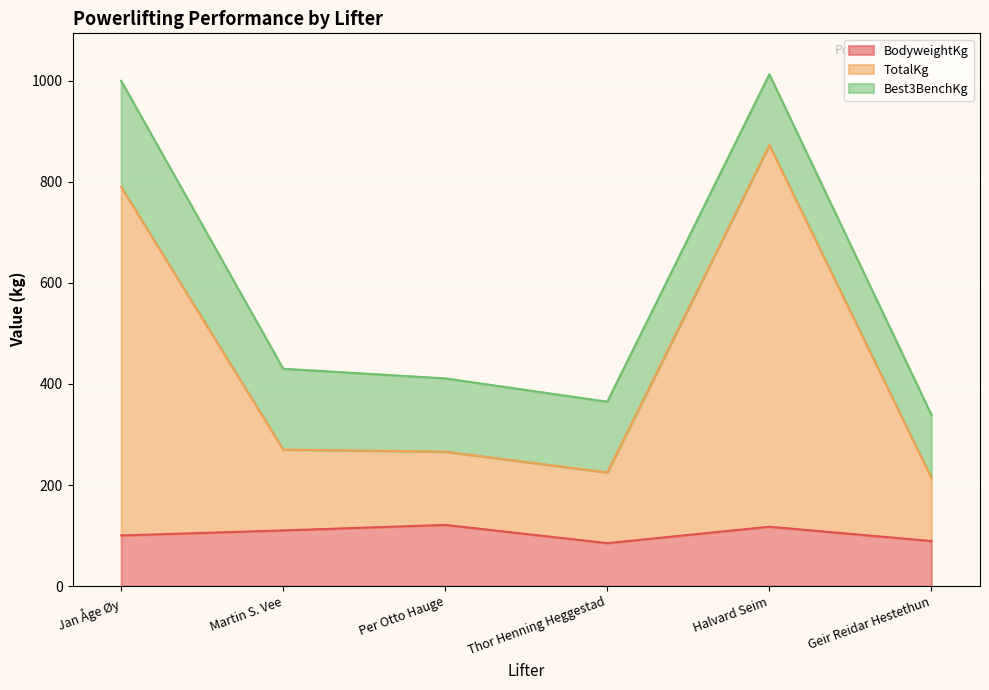

The BodyweightKg series shows 117.5 at Halvard Seim. True or false?

True